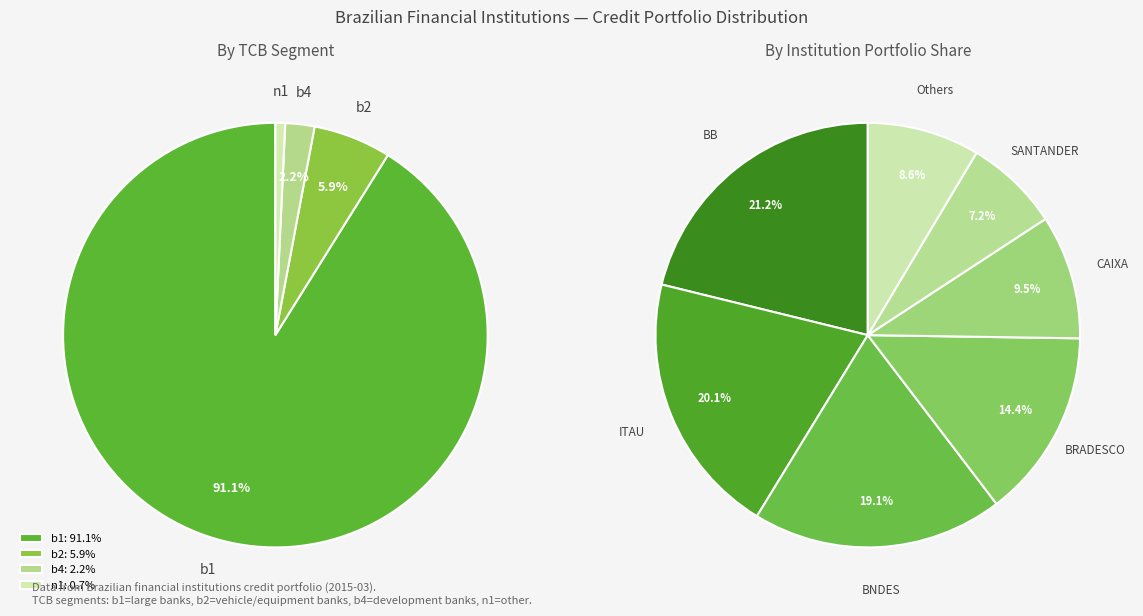

To the nearest percent, what is the combined percentage of n1 and b4?

3%